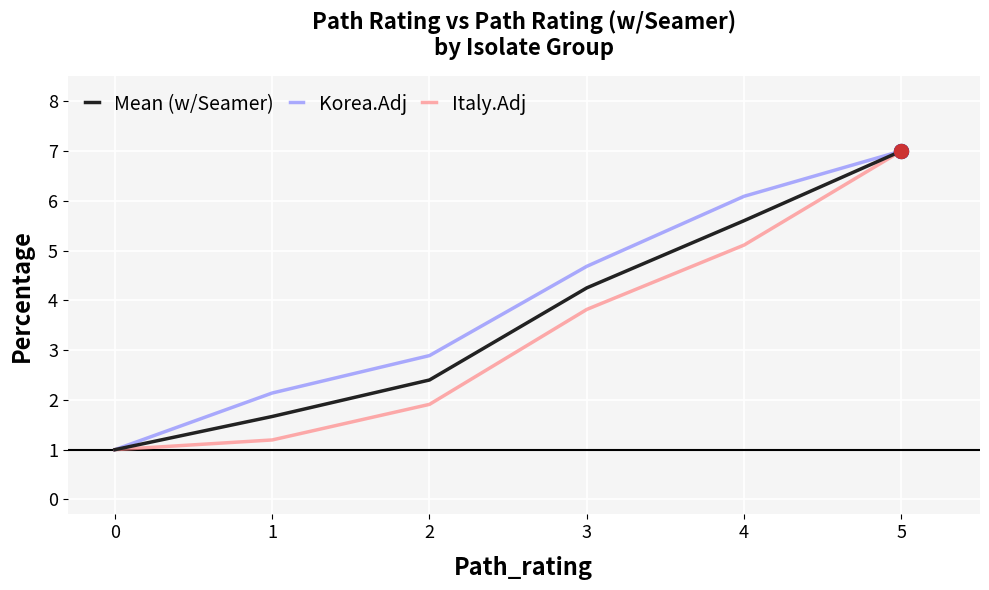

Where does the Italy.Adj series first go above 3?

3